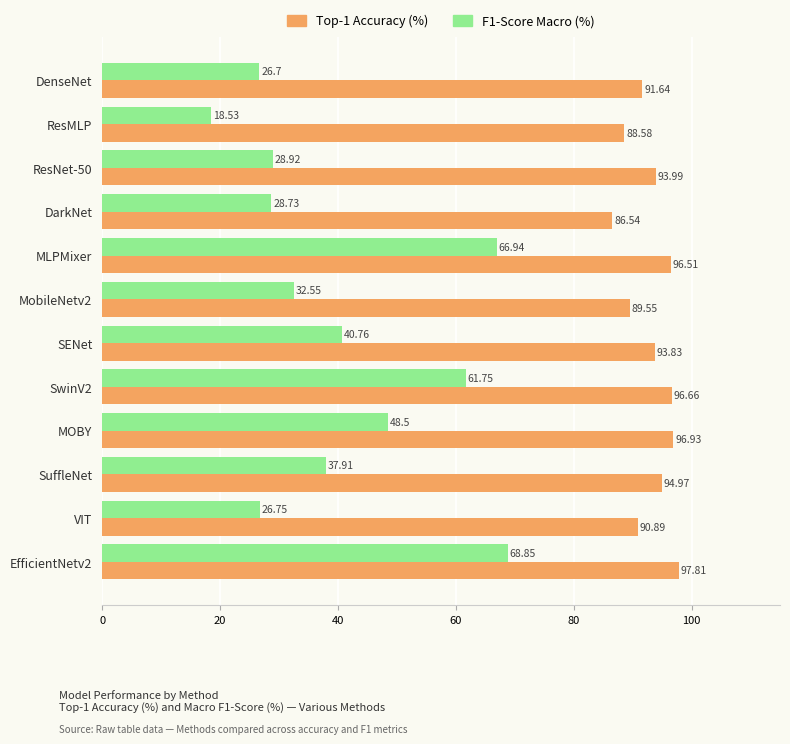

At which category is the sum across all series the highest?

EfficientNetv2